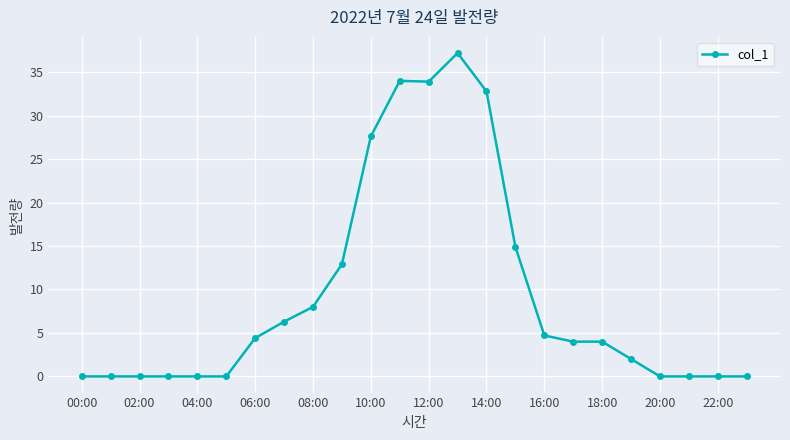

What is the difference between the maximum and minimum values?

37.2